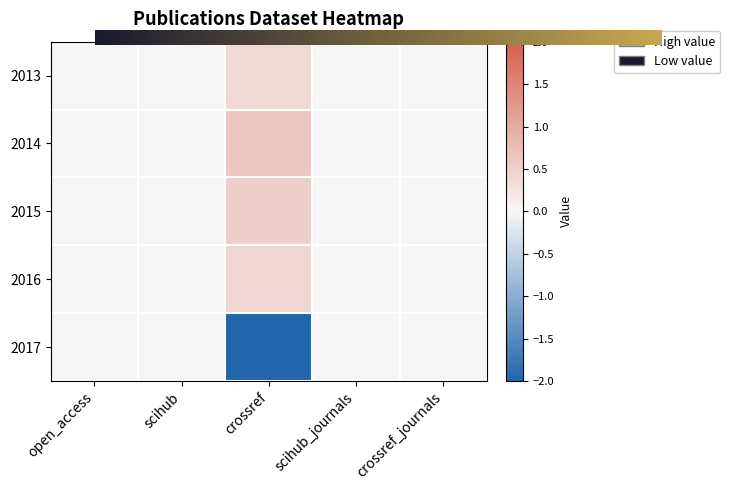

Which category has the lowest value in the 2016 series?

open_access